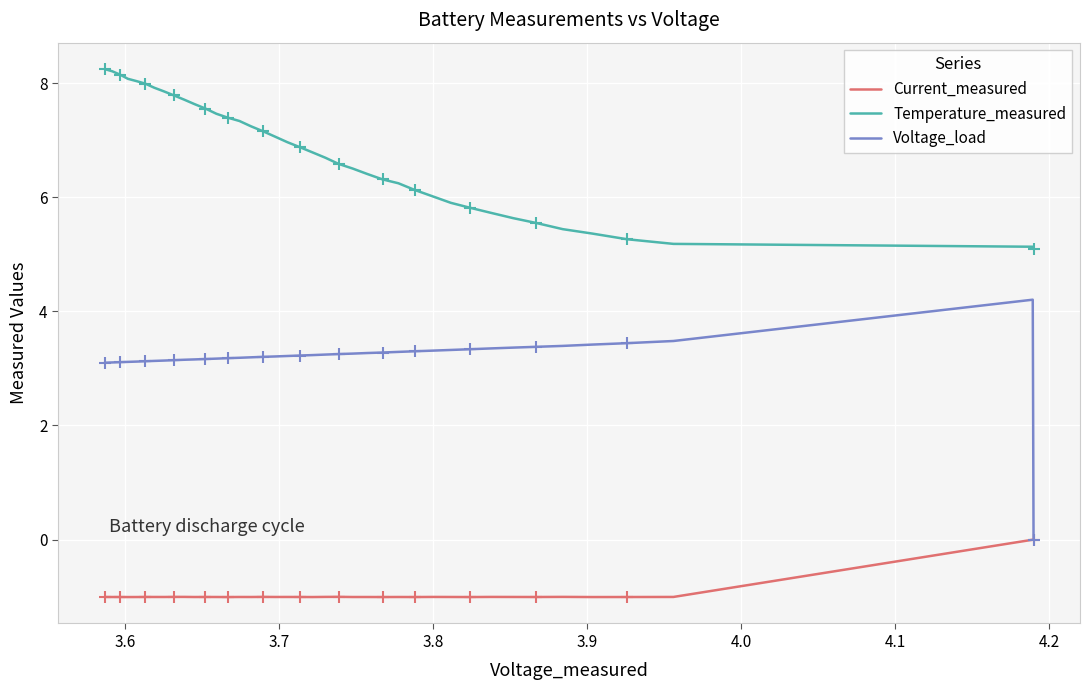

True or false: Temperature_measured and Current_measured cross at least once.

False